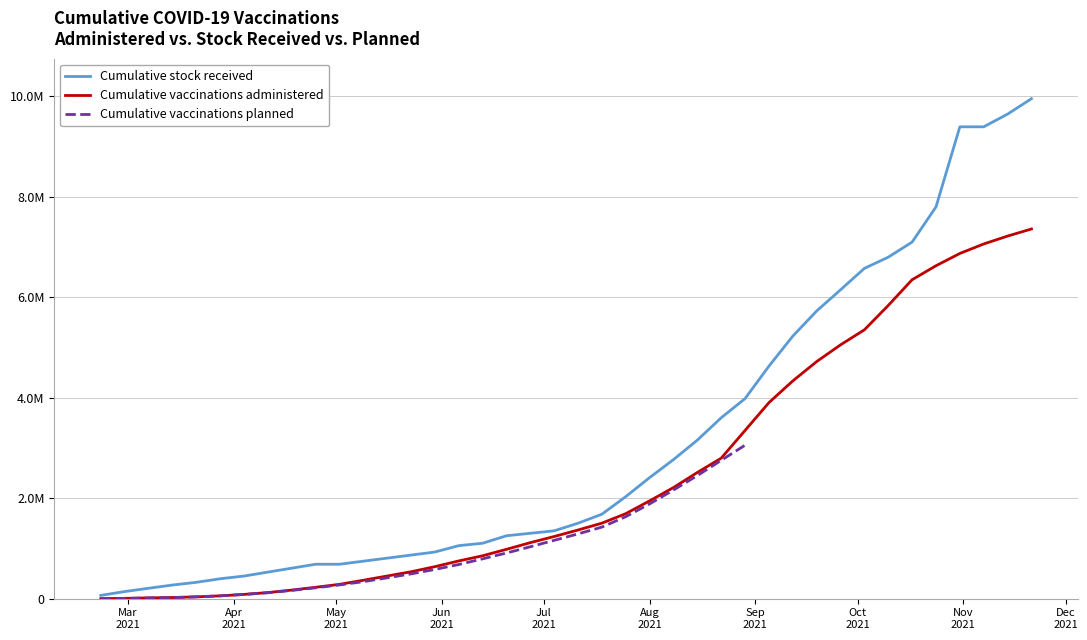

True or false: stock_received has a value of 599510 at Aug 2021.

False